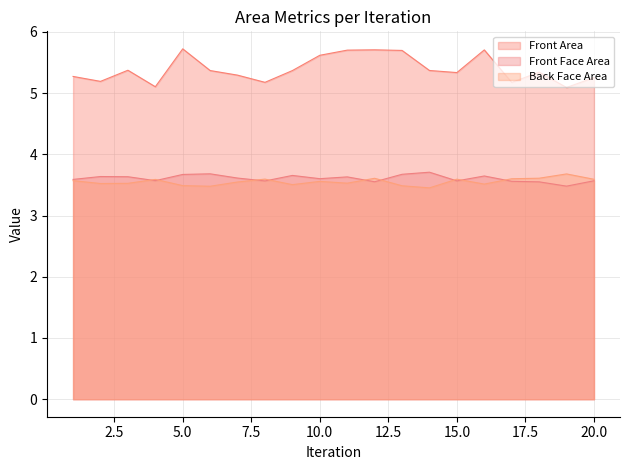

Does the chart have visible grid lines?

Yes